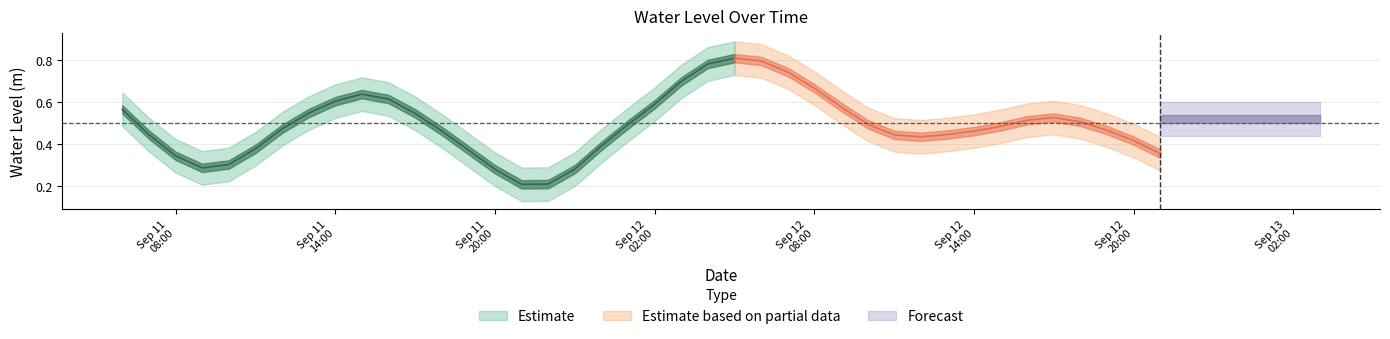

List the labels in order of value, smallest first.

2024-09-11 21:00:00, 2024-09-11 22:00:00, 2024-09-11 20:00:00, 2024-09-11 23:00:00, 2024-09-11 09:00:00, 2024-09-11 10:00:00, 2024-09-11 08:00:00, 2024-09-12 21:00:00, 2024-09-11 19:00:00, 2024-09-11 11:00:00, 2024-09-12 00:00:00, 2024-09-12 20:00:00, 2024-09-12 12:00:00, 2024-09-12 11:00:00, 2024-09-11 07:00:00, 2024-09-12 13:00:00, 2024-09-12 14:00:00, 2024-09-11 18:00:00, 2024-09-12 19:00:00, 2024-09-11 12:00:00, 2024-09-12 15:00:00, 2024-09-12 01:00:00, 2024-09-12 10:00:00, 2024-09-12 18:00:00, 2024-09-12 16:00:00, 2024-09-12 17:00:00, 2024-09-11 17:00:00, 2024-09-11 13:00:00, 2024-09-11 06:00:00, 2024-09-12 09:00:00, 2024-09-12 02:00:00, 2024-09-11 14:00:00, 2024-09-11 16:00:00, 2024-09-11 15:00:00, 2024-09-12 08:00:00, 2024-09-12 03:00:00, 2024-09-12 07:00:00, 2024-09-12 04:00:00, 2024-09-12 06:00:00, 2024-09-12 05:00:00